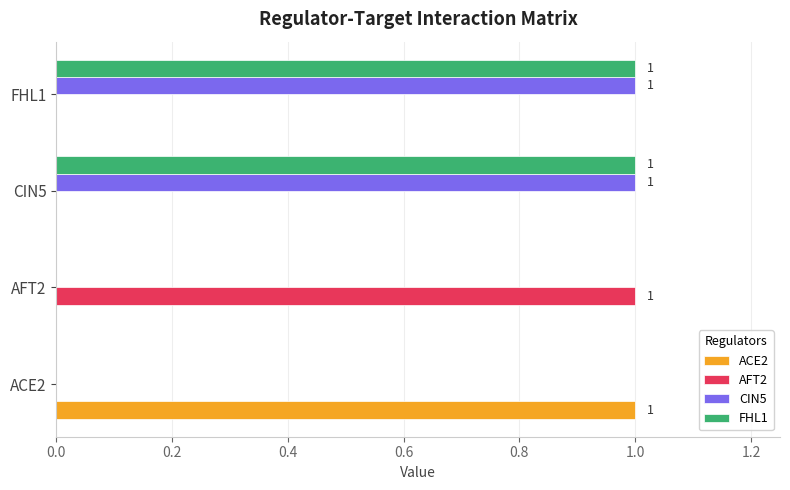

What is the highest value of the ACE2 series?

1